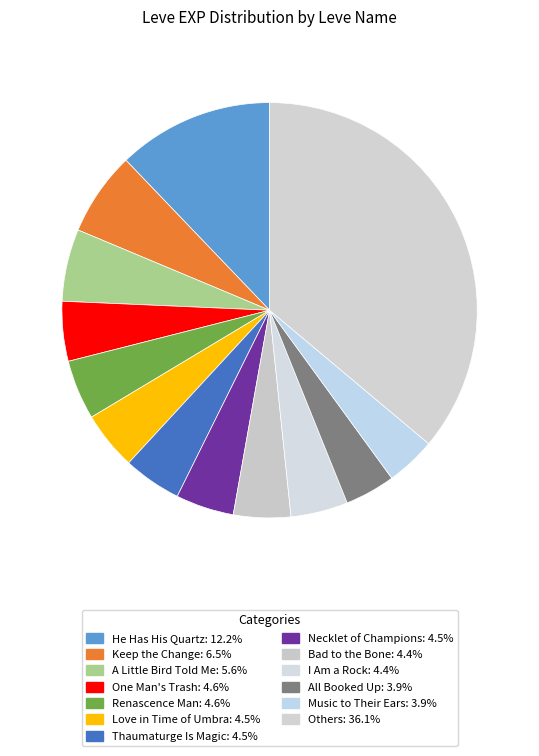

What is the largest slice in the pie chart?

He Has His Quartz